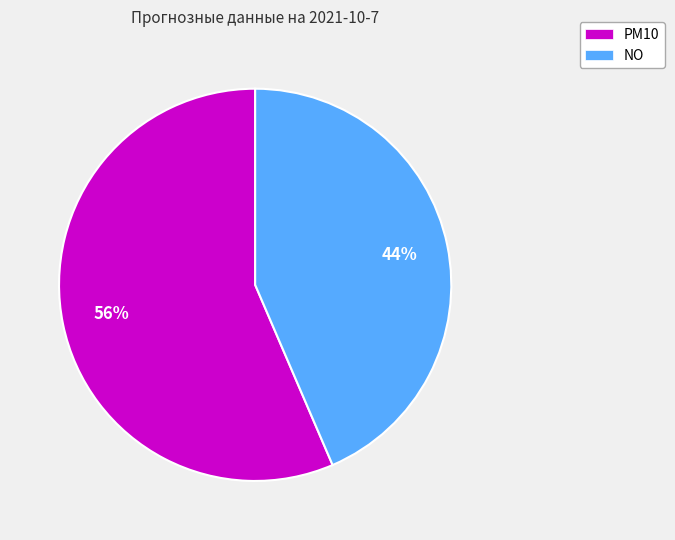

What is the ratio of the value at PM10 to the value at NO?

1.3